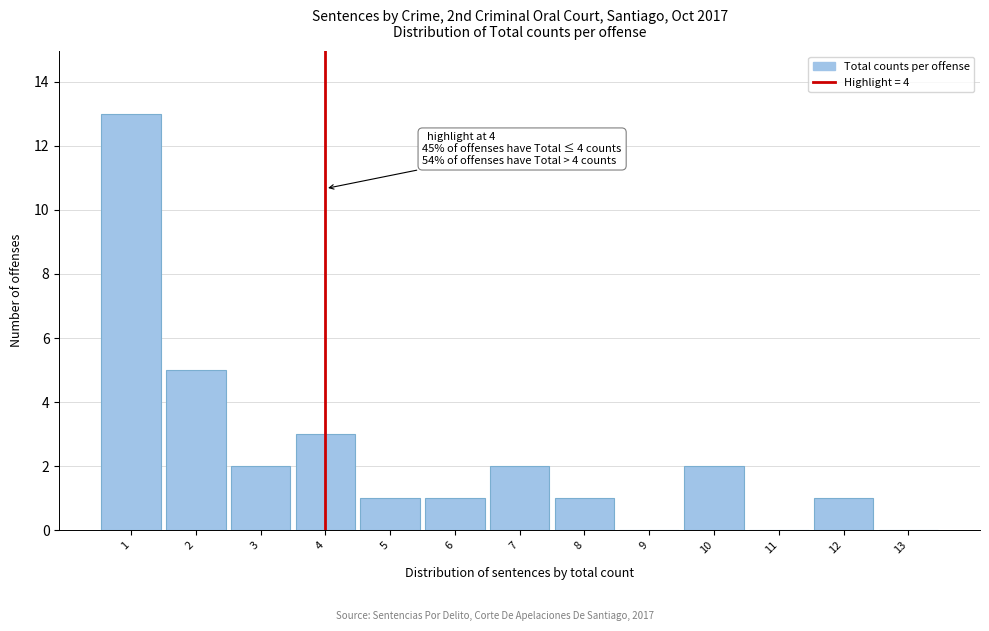

Over which range of the x-axis is the bar tallest?

0.5 to 1.5